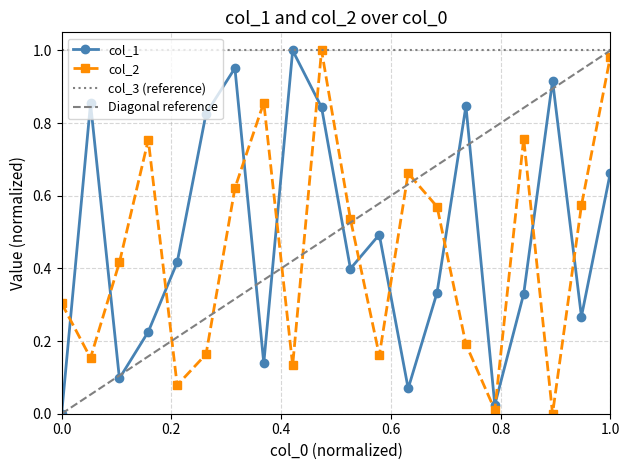

What is the difference between the col_2 values at 20 and 16?

1.0